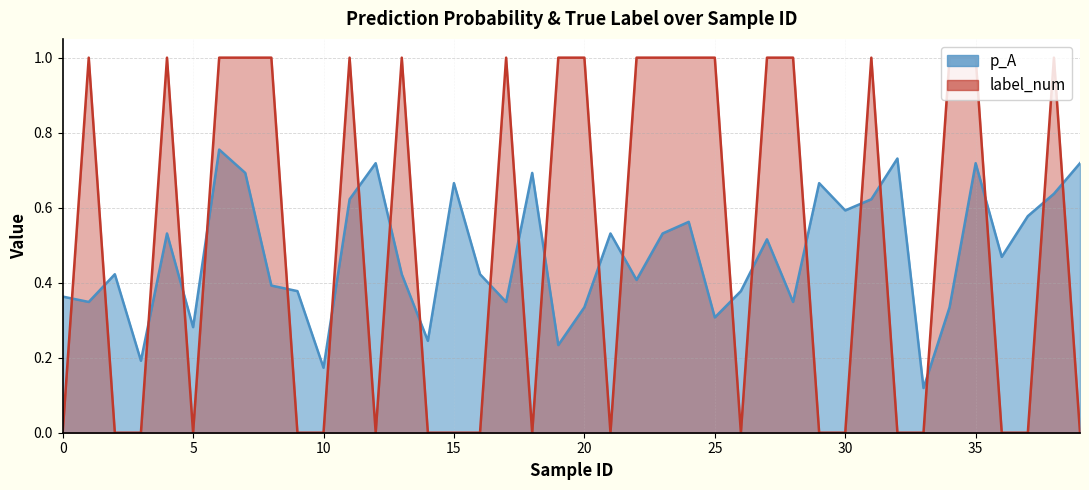

What is the difference between the second highest and second lowest values in the label_num series?

1.0